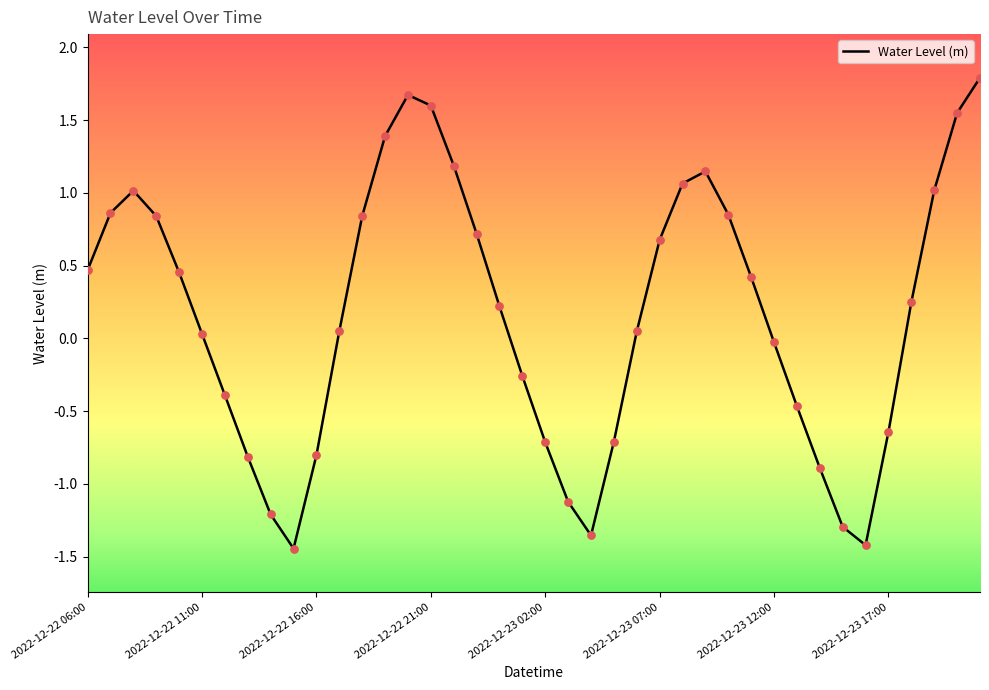

What is the greatest value displayed?

1.8